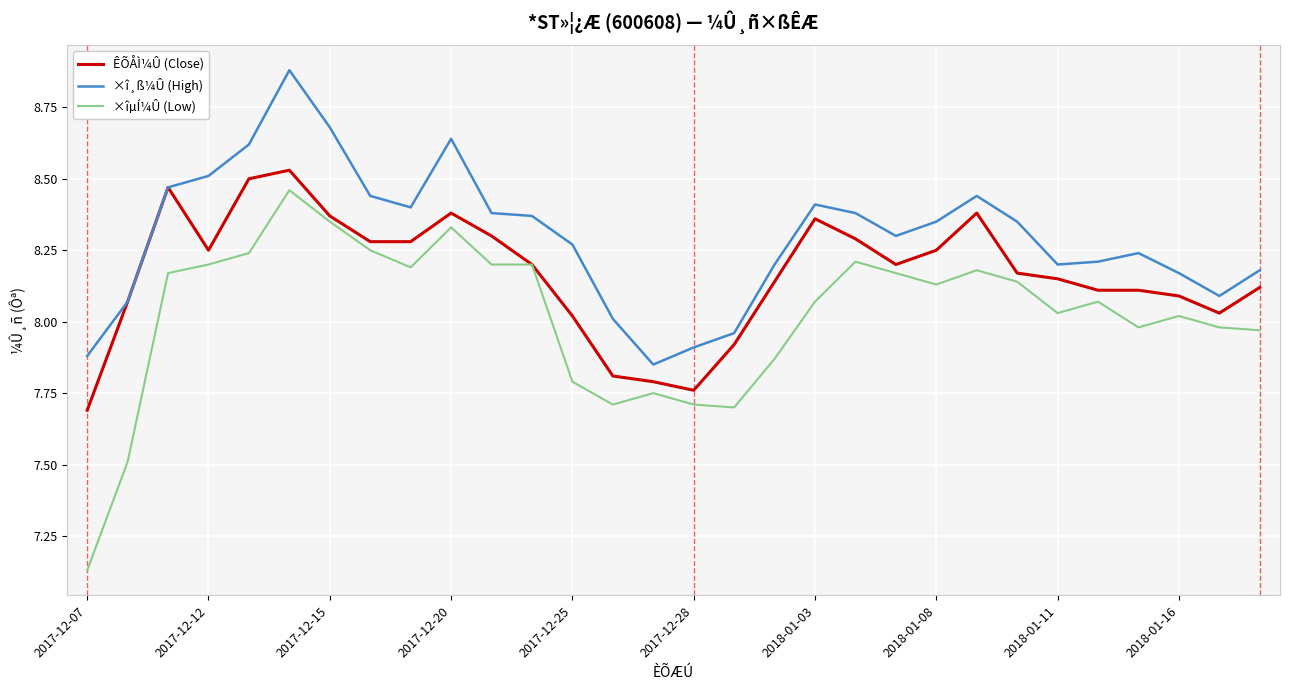

Is this an area chart (filled region under the line)?

No